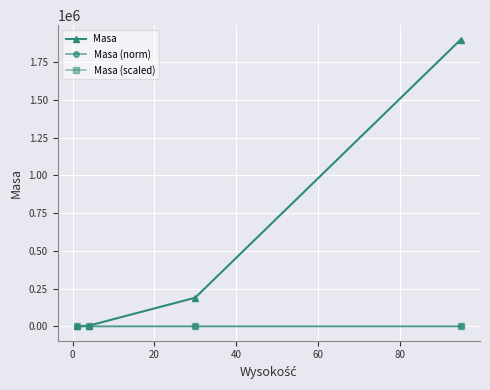

What is the maximum value shown in the chart?

1900000.0